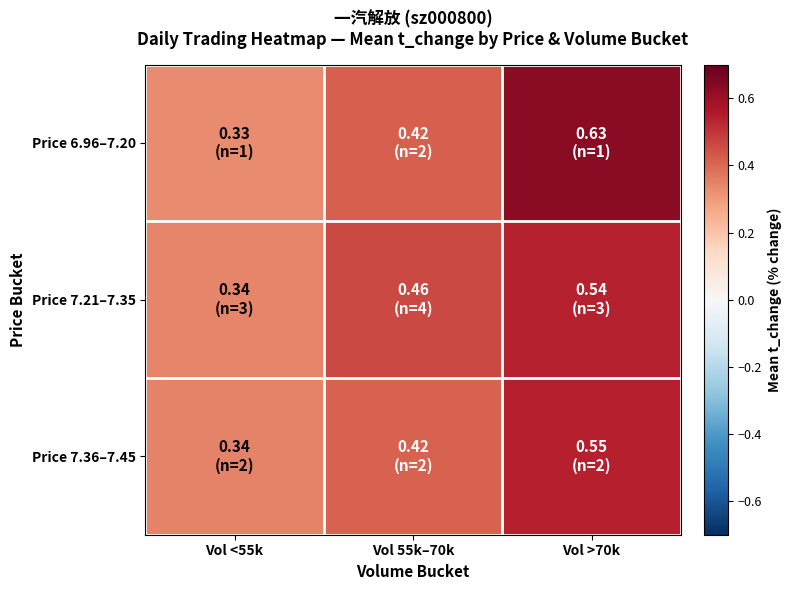

What is the total value across all series at Vol >70k?

1.7